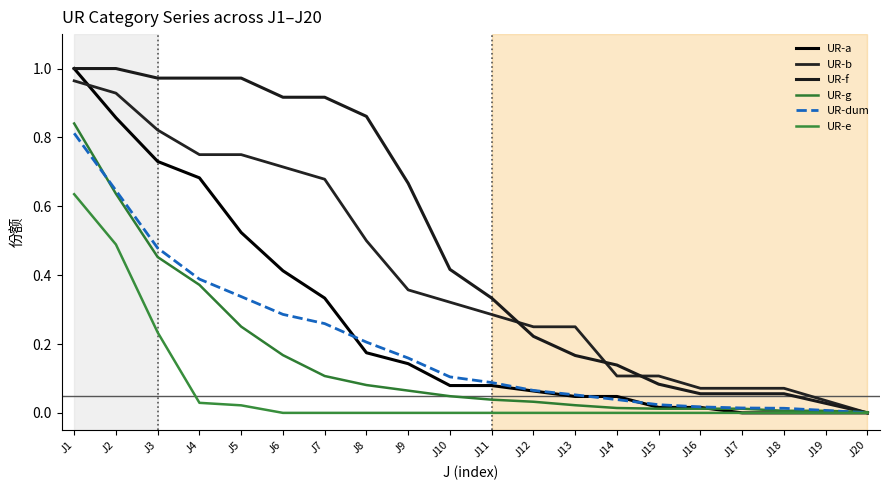

At which category is the sum across all series the highest?

J1